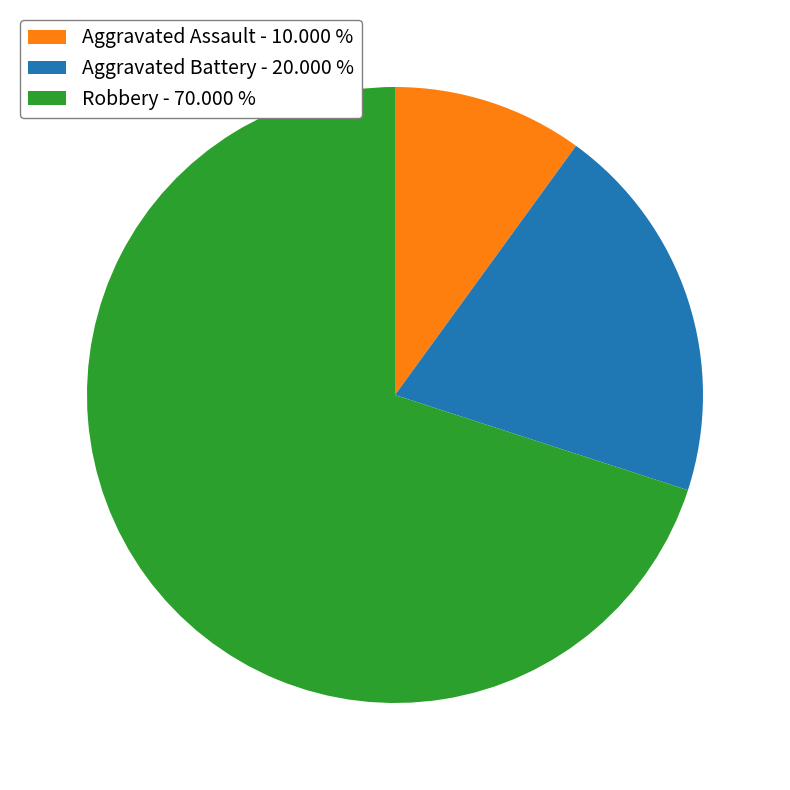

Do Aggravated Assault - 10.000 % and Aggravated Battery - 20.000 % together represent more than half of the pie?

No